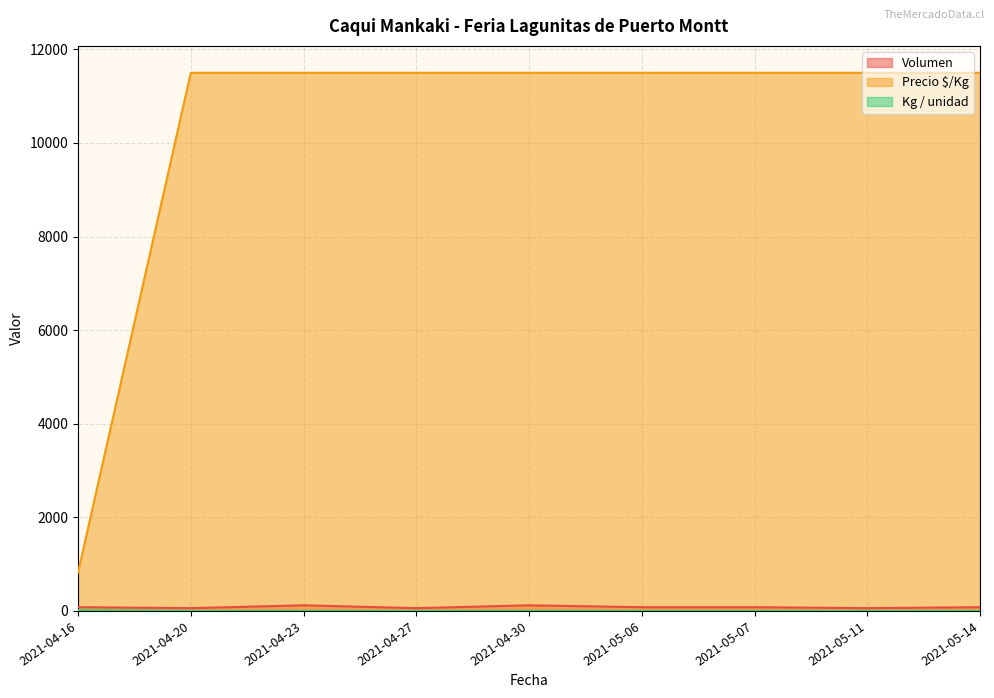

Reading left to right, transcribe all the data shown in this chart.

Volumen: 2021-04-16=80	2021-04-20=60	2021-04-23=120	2021-04-27=60	2021-04-30=120	2021-05-06=80	2021-05-07=80	2021-05-11=60	2021-05-14=80
Precio $/Kg: 2021-04-16=821	2021-04-20=11500	2021-04-23=11500	2021-04-27=11500	2021-04-30=11500	2021-05-06=11500	2021-05-07=11500	2021-05-11=11500	2021-05-14=11500
Kg / unidad: 2021-04-16=14	2021-04-20=1	2021-04-23=1	2021-04-27=1	2021-04-30=1	2021-05-06=1	2021-05-07=1	2021-05-11=1	2021-05-14=1